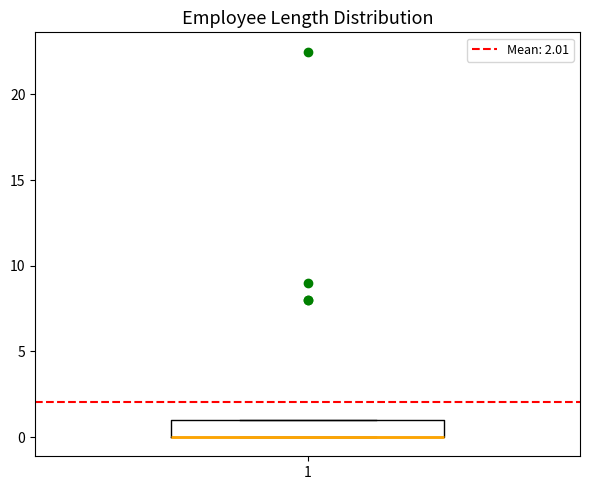

Transcribe this box plot: give where the median line is, the range the box spans, and where the two whiskers end, as read against the y-axis. The values are not printed on the chart, so give them approximately, as read against the axis.

median 0 (drawn on the box's lower edge), box 0 to 1, whiskers 0 to 1